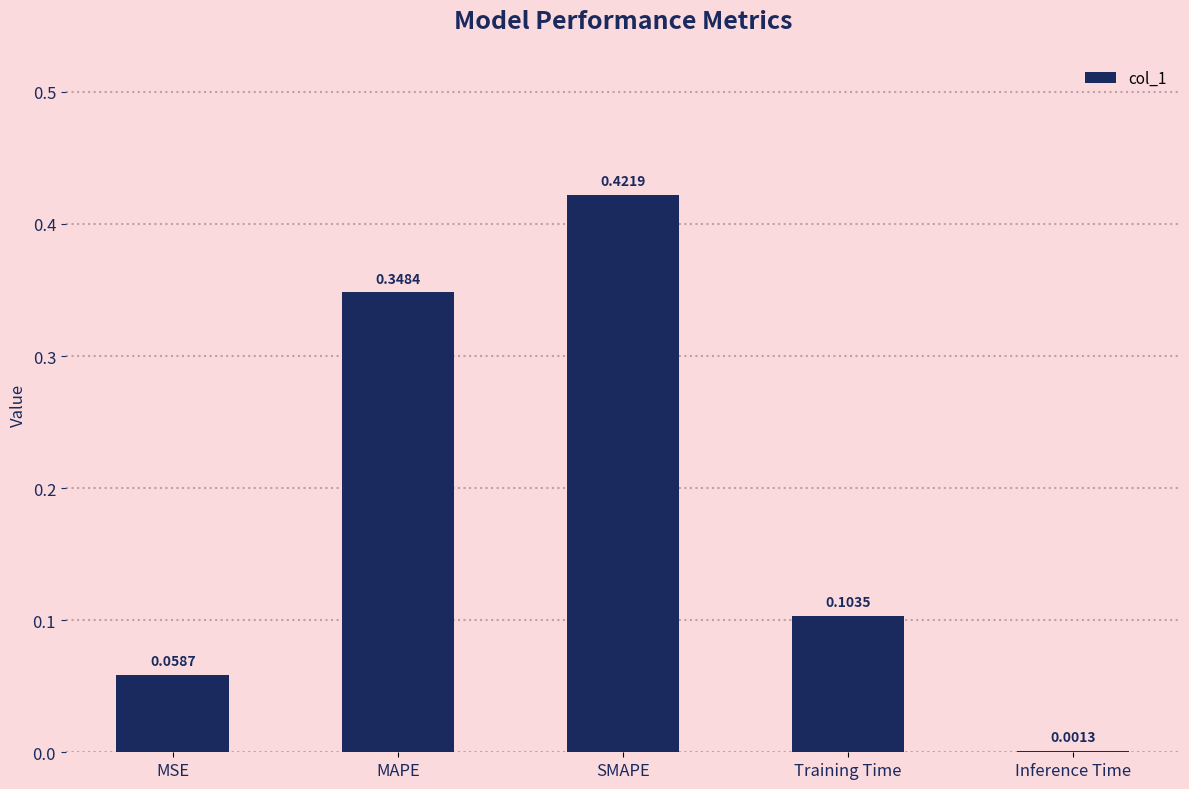

Between MAPE and SMAPE, which is larger?

SMAPE